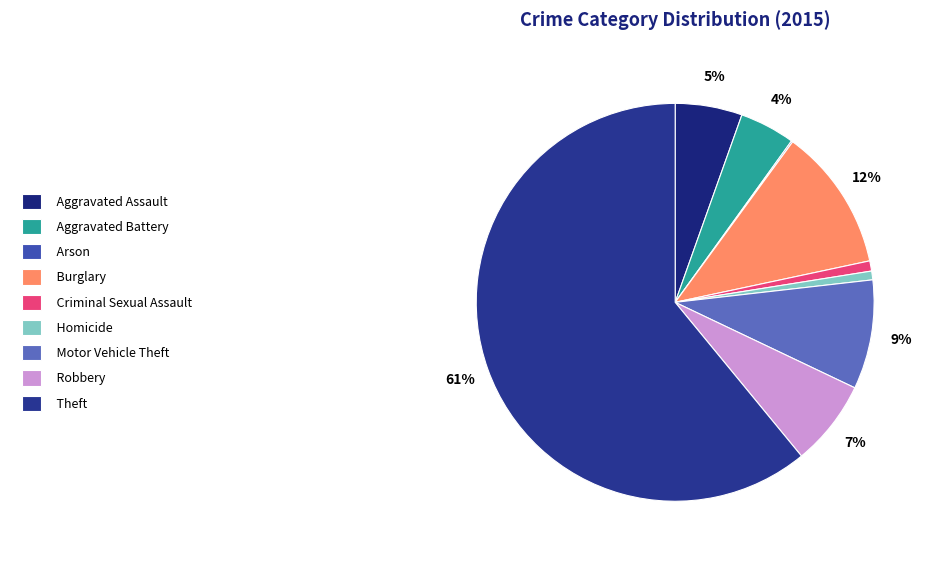

True or false: Theft accounts for 61% of the total.

True